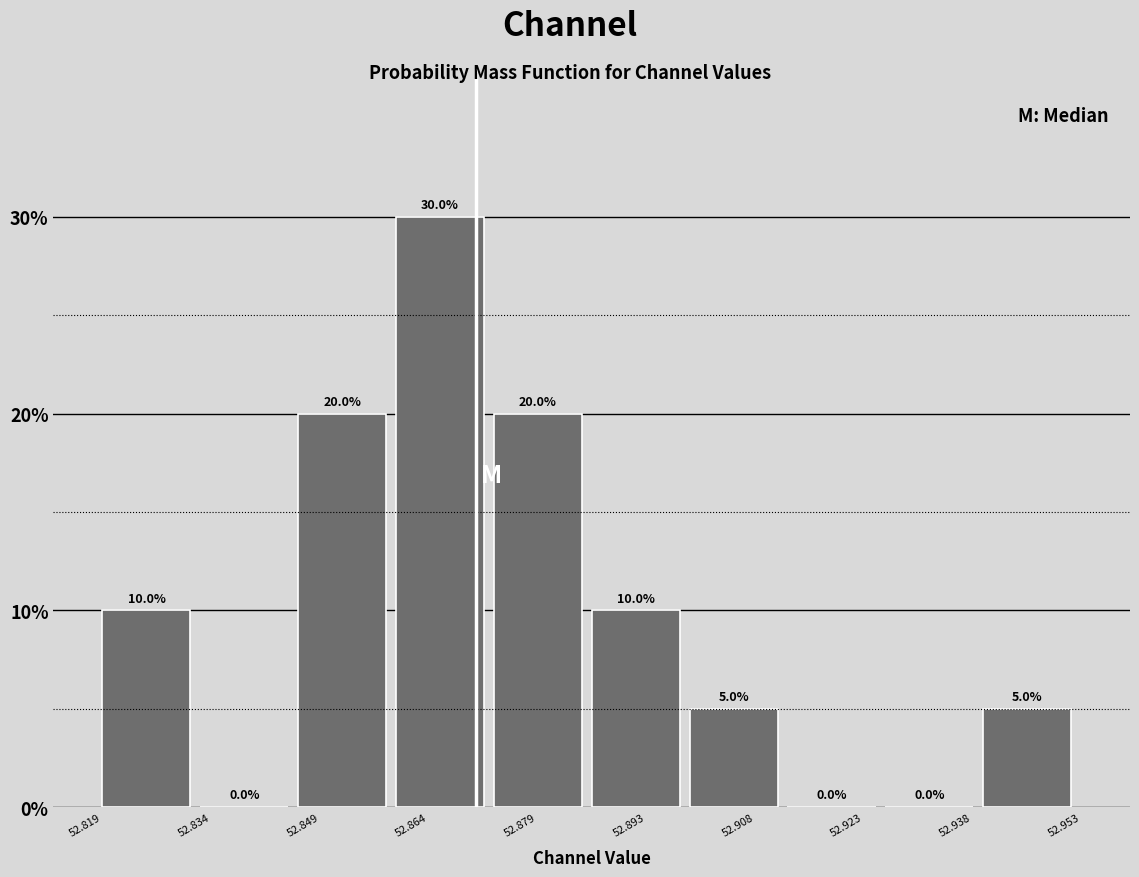

Over which range of the x-axis is the bar tallest?

52.860 to 52.872